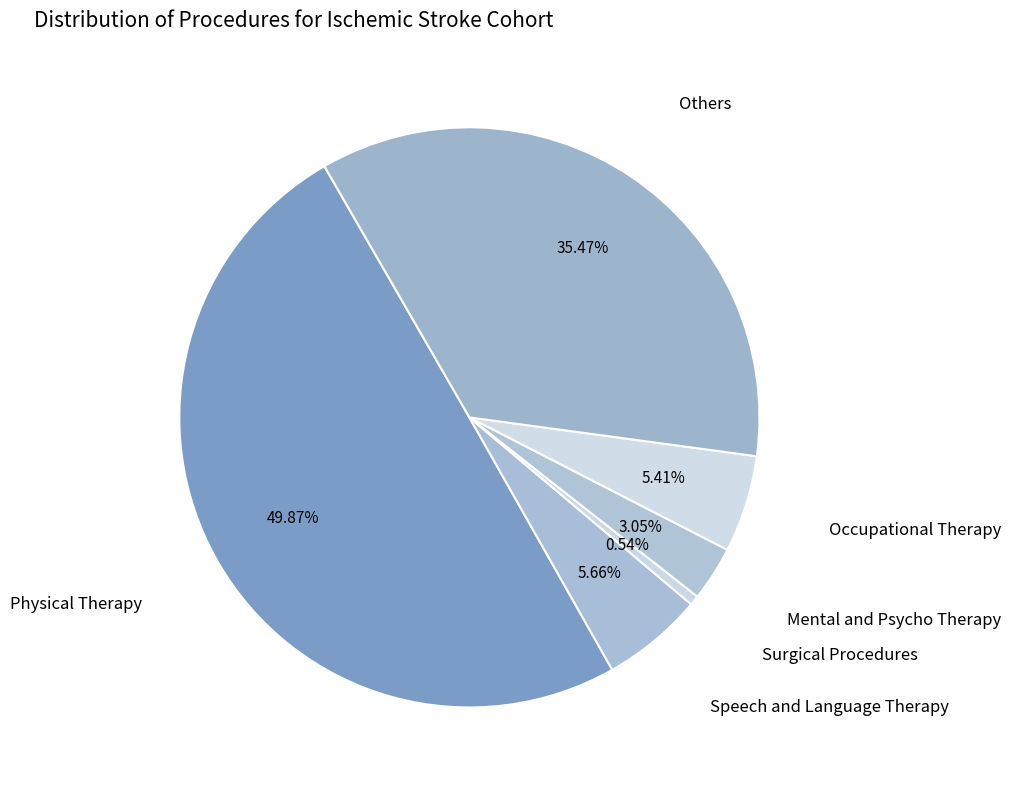

Approximately how many times larger is the value at Others compared to Mental and Psycho Therapy?

11.6